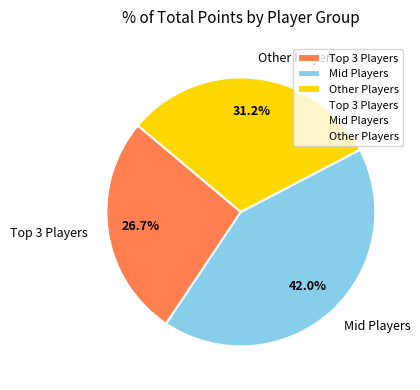

Which slice is the largest?

Mid Players